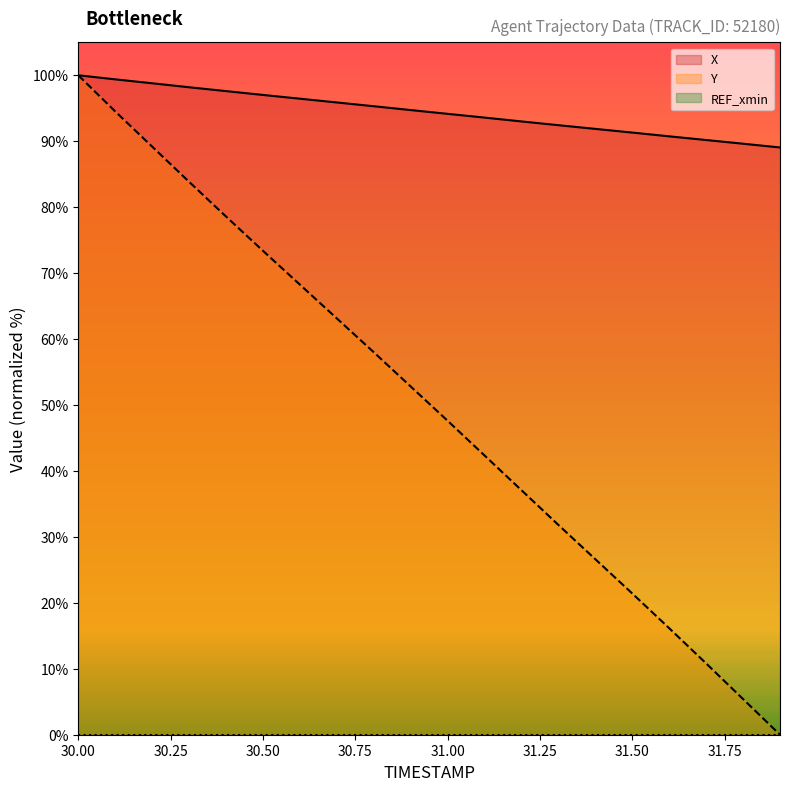

What is the greatest value displayed?

100.0